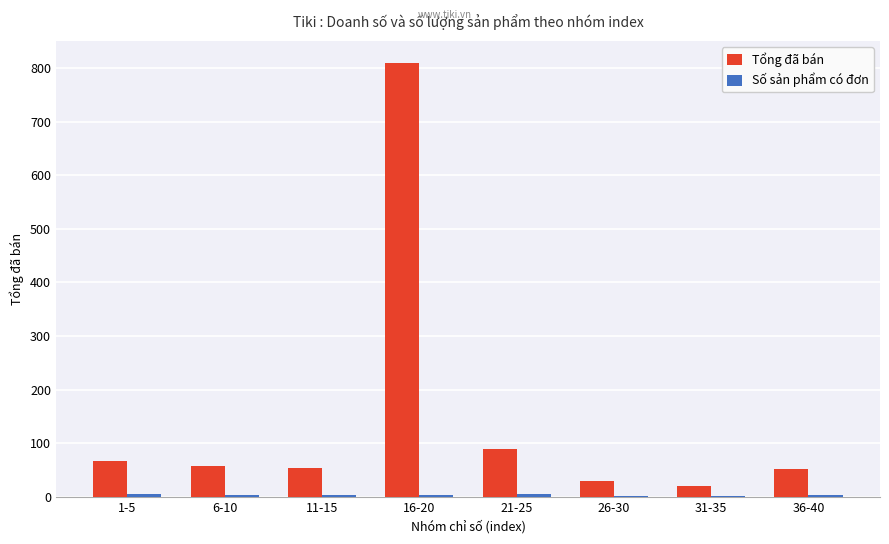

Which series has the largest total across all categories?

Tổng đã bán